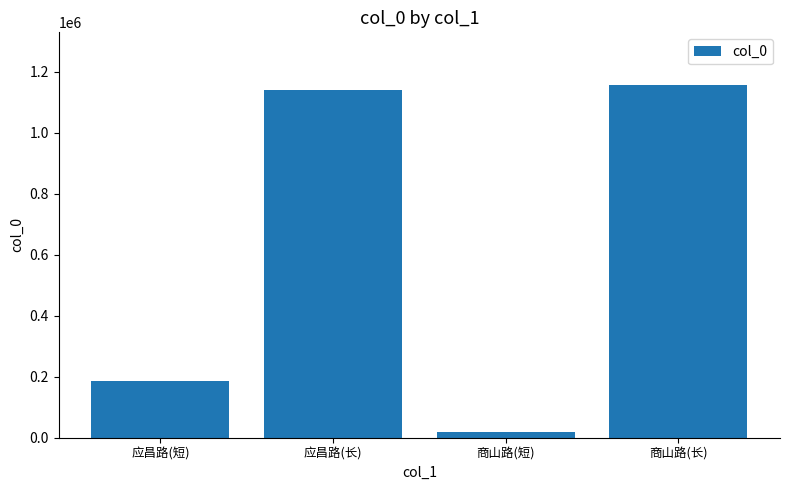

How many data points are less than 1138991?

2